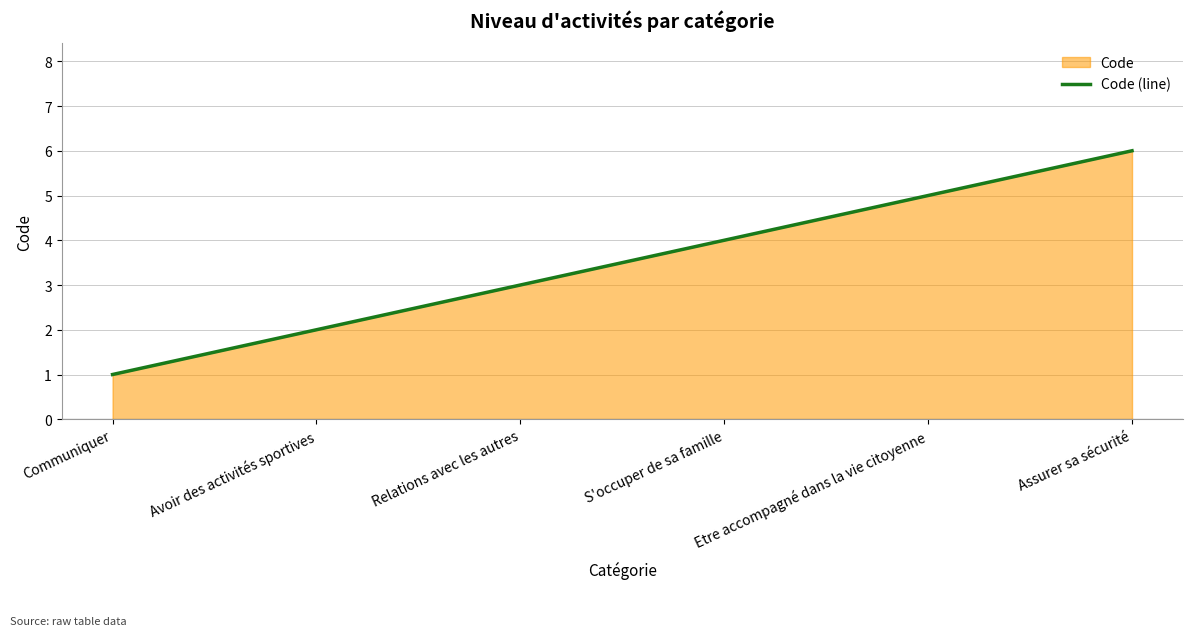

Between Relations avec les autres and Etre accompagné dans la vie citoyenne, which is larger?

Etre accompagné dans la vie citoyenne